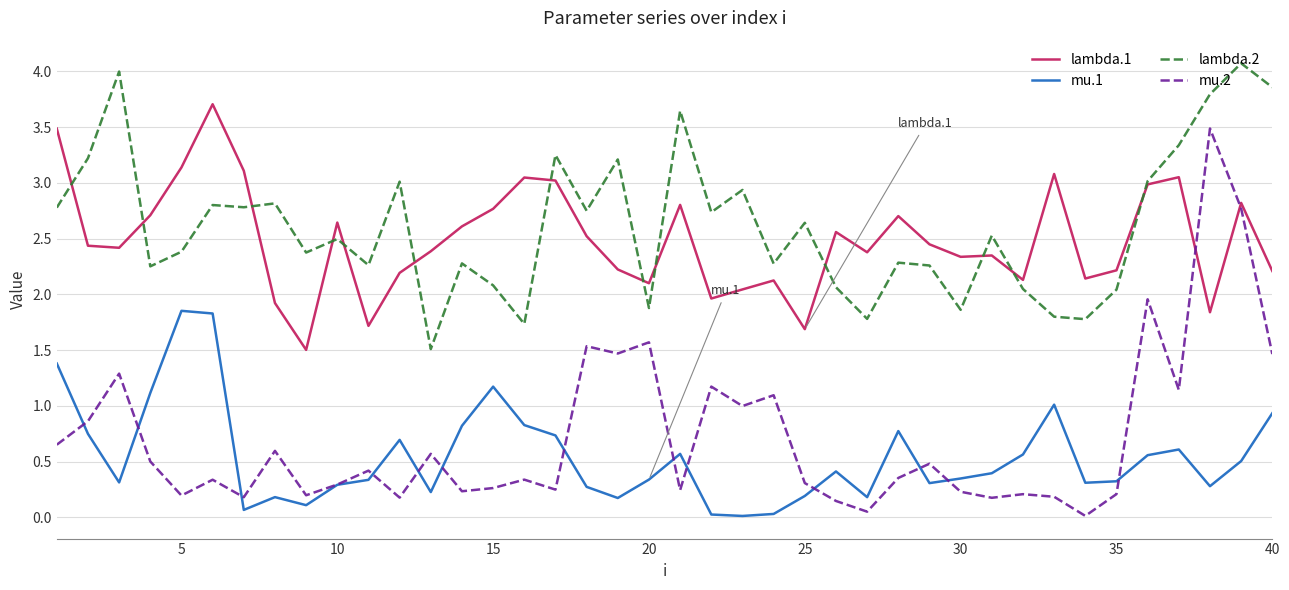

True or false: mu.1 and lambda.1 intersect in this chart.

False